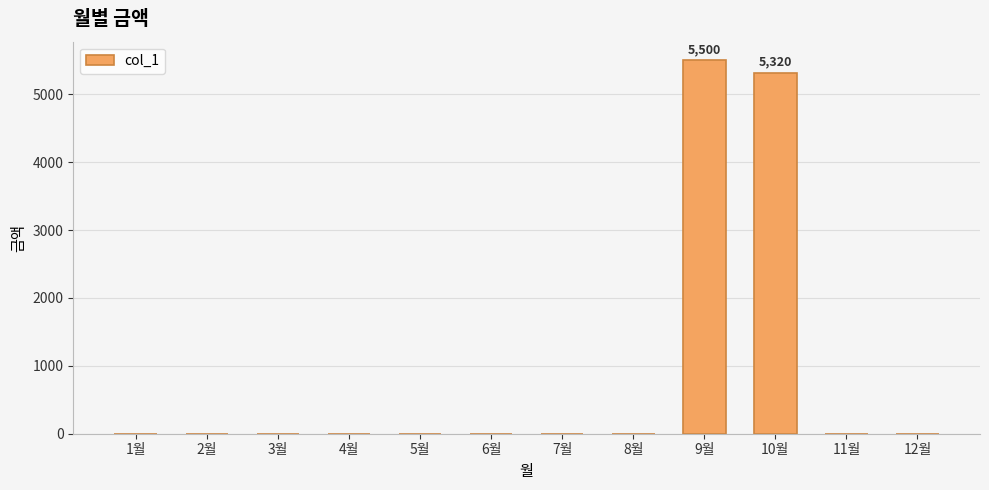

Which category has the highest value across all series?

9월